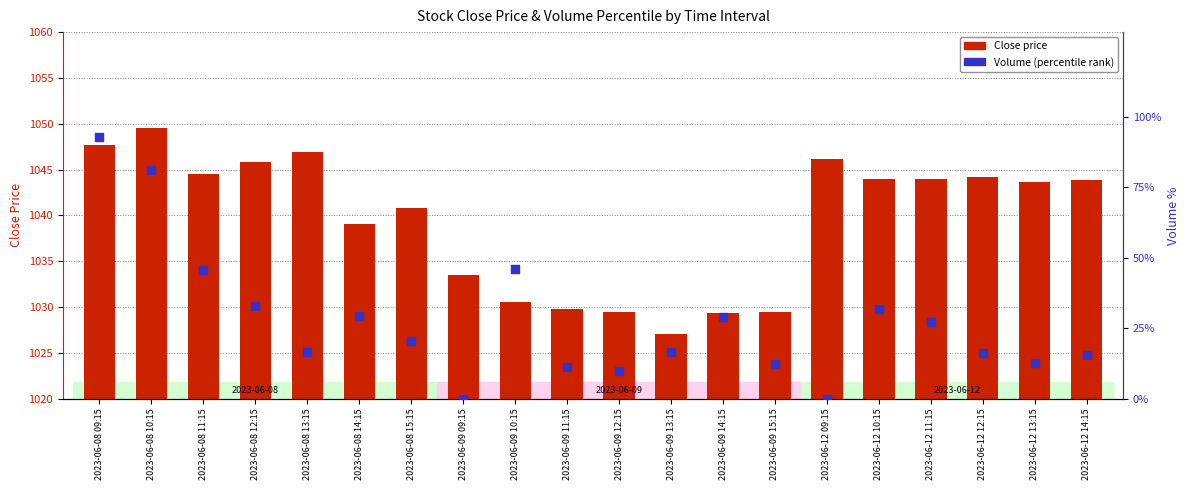

Which series reaches the maximum Y coordinate?

Close